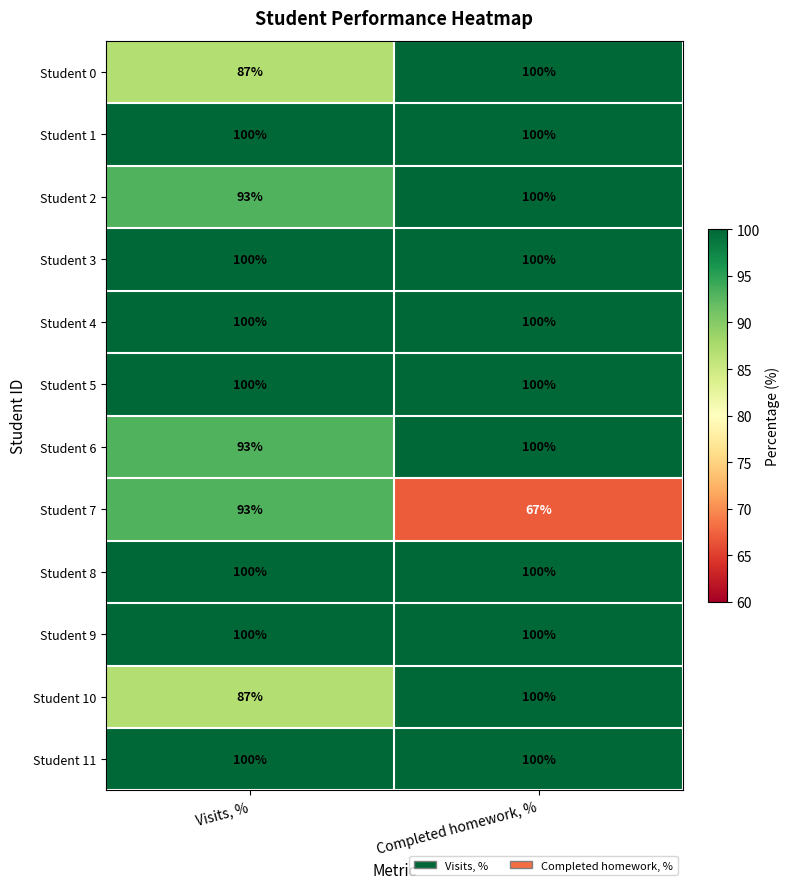

What is the total value across all series at Visits, %?

1153